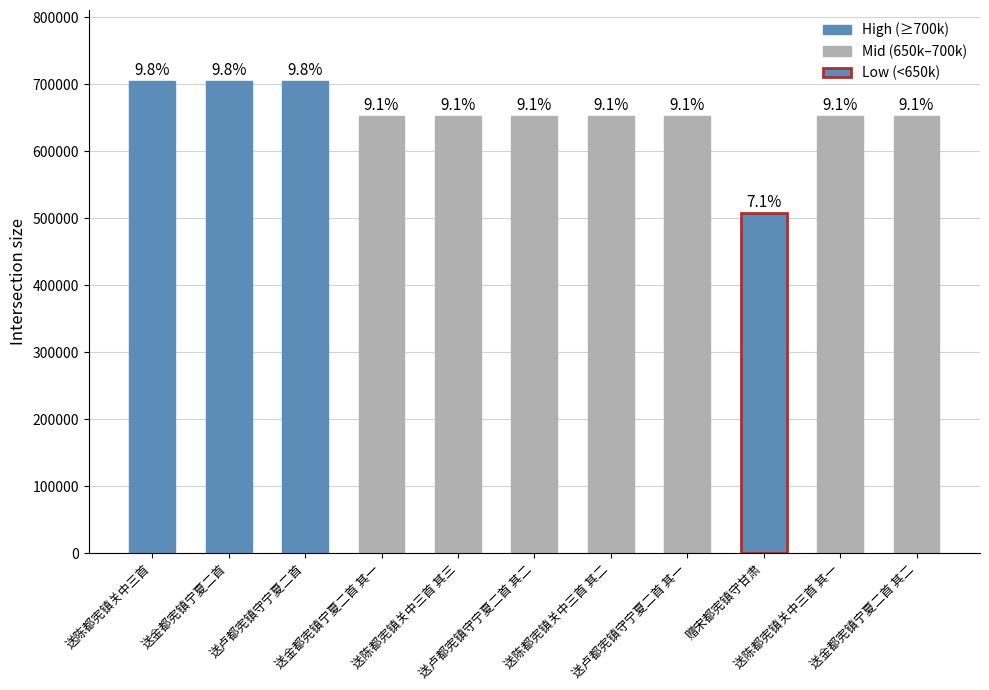

How many bars are there in total?

11